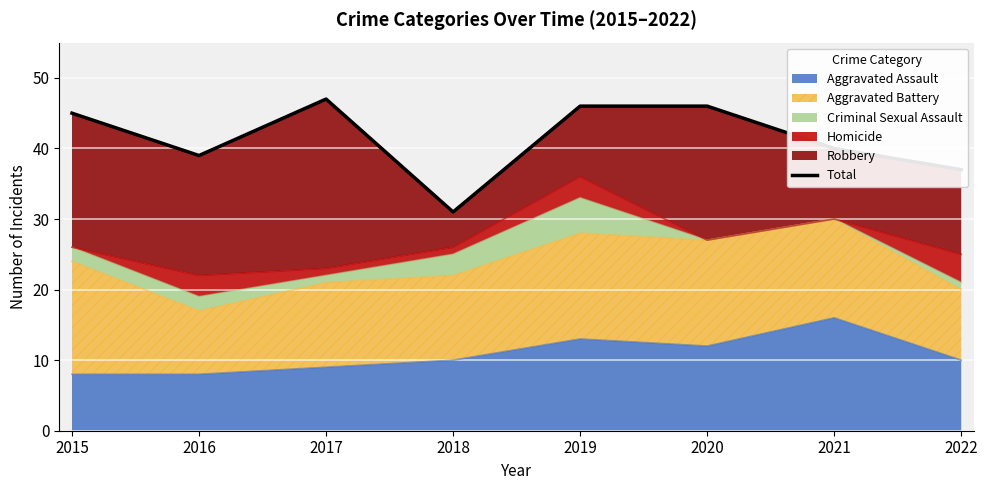

How many data points are less than 45?

4